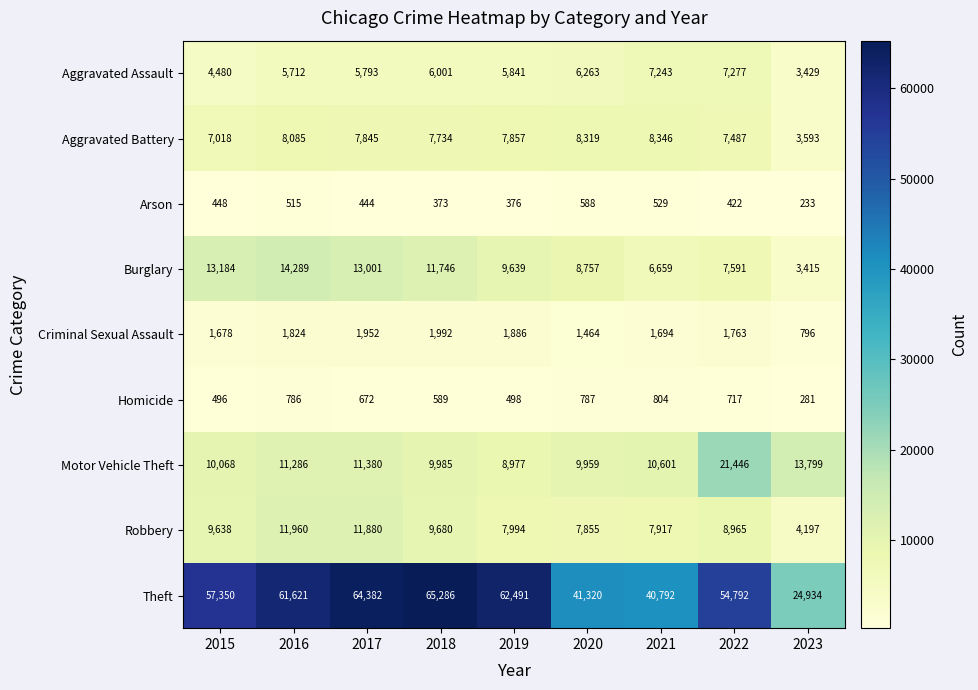

At which label does Arson reach its minimum?

2023